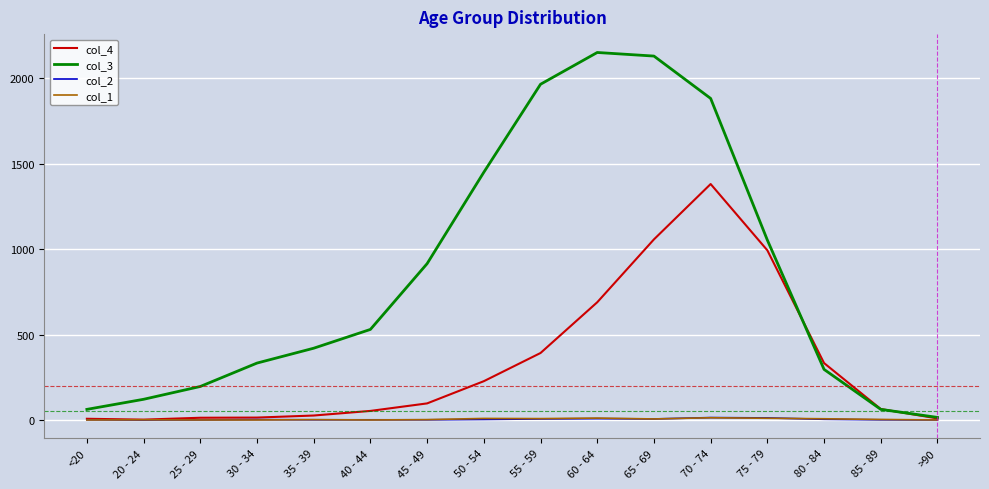

Which series has the largest total across all categories?

col_3